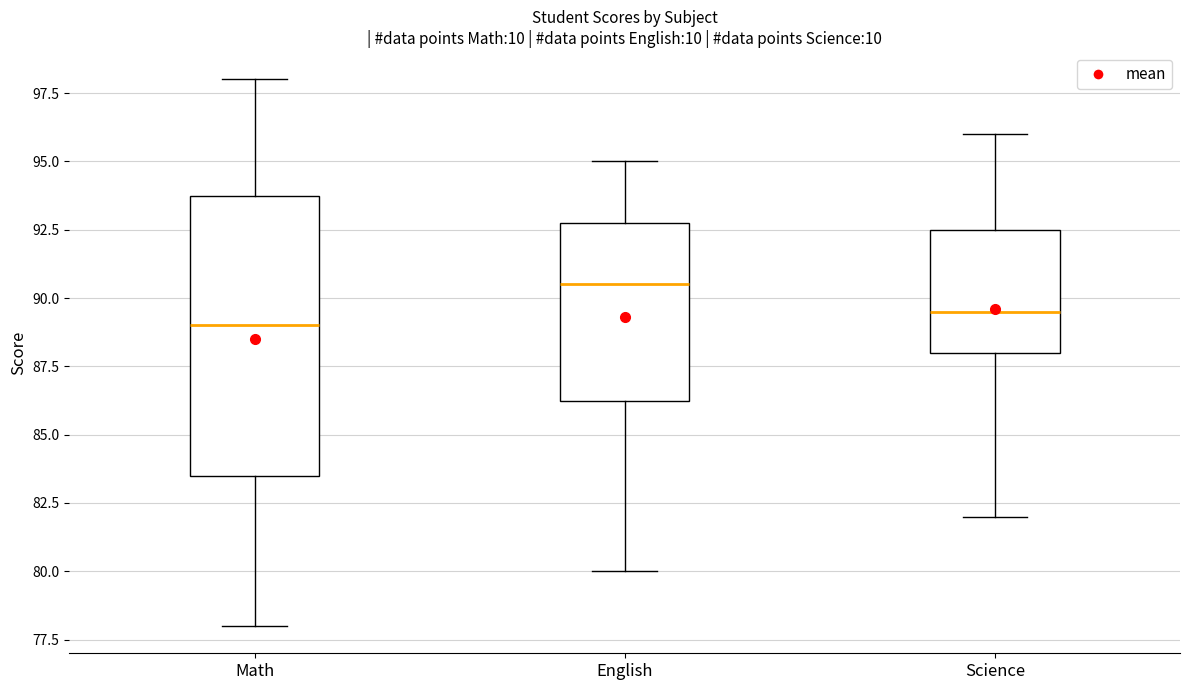

Which box is the tallest, from its lower edge to its upper edge?

Math